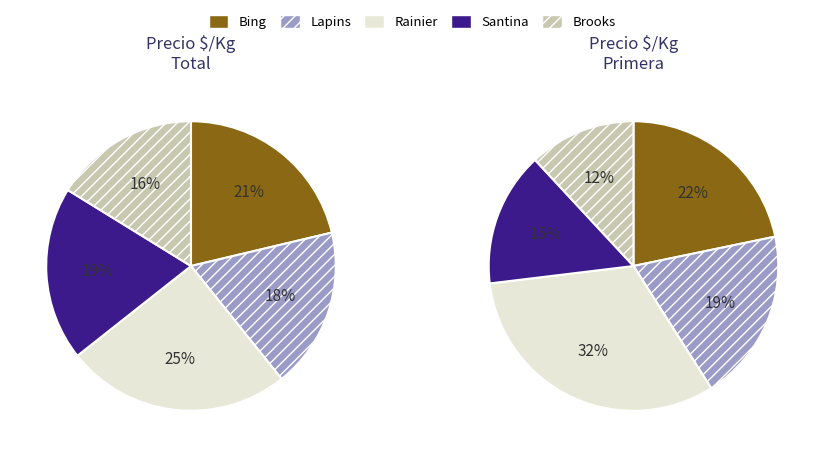

Approximately how many times larger is the value at Brooks compared to Rainier?

0.6